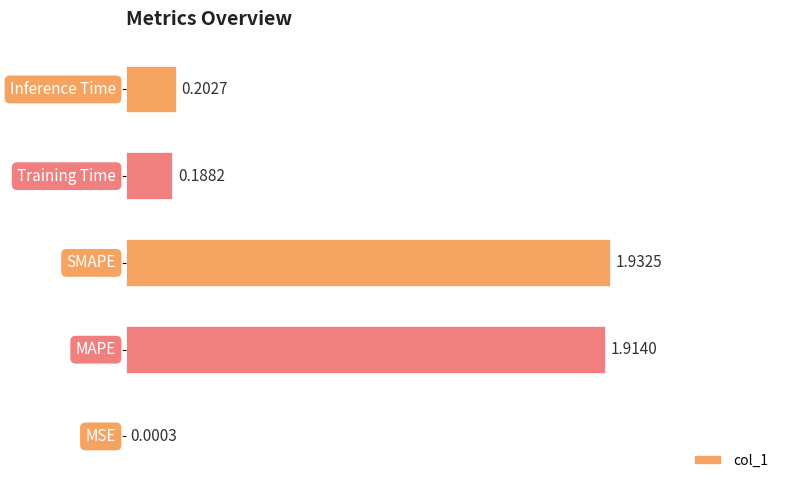

What is the sum of all values?

4.2